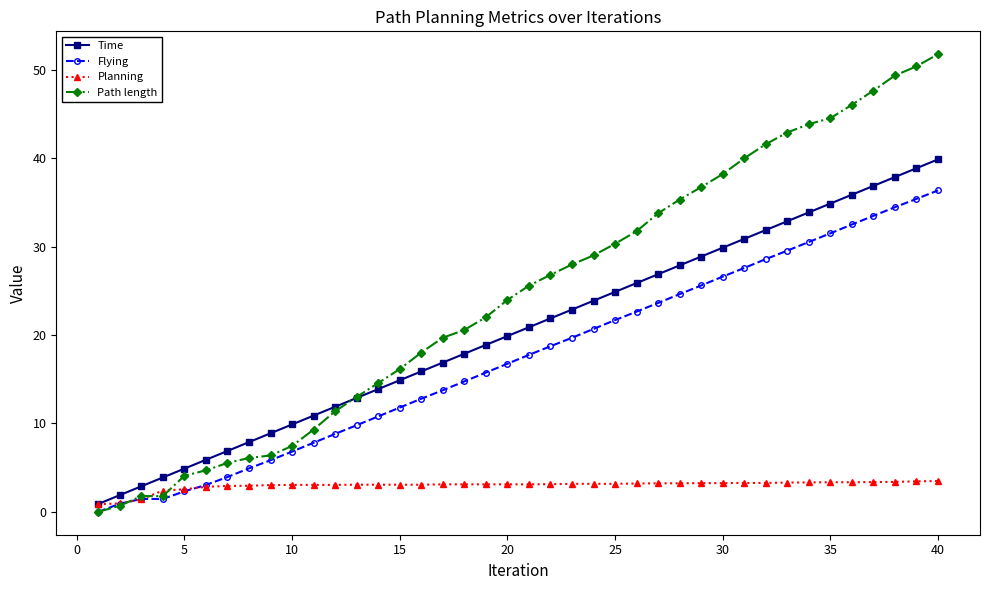

What is the difference between the maximum and minimum values in the Time series?

39.0